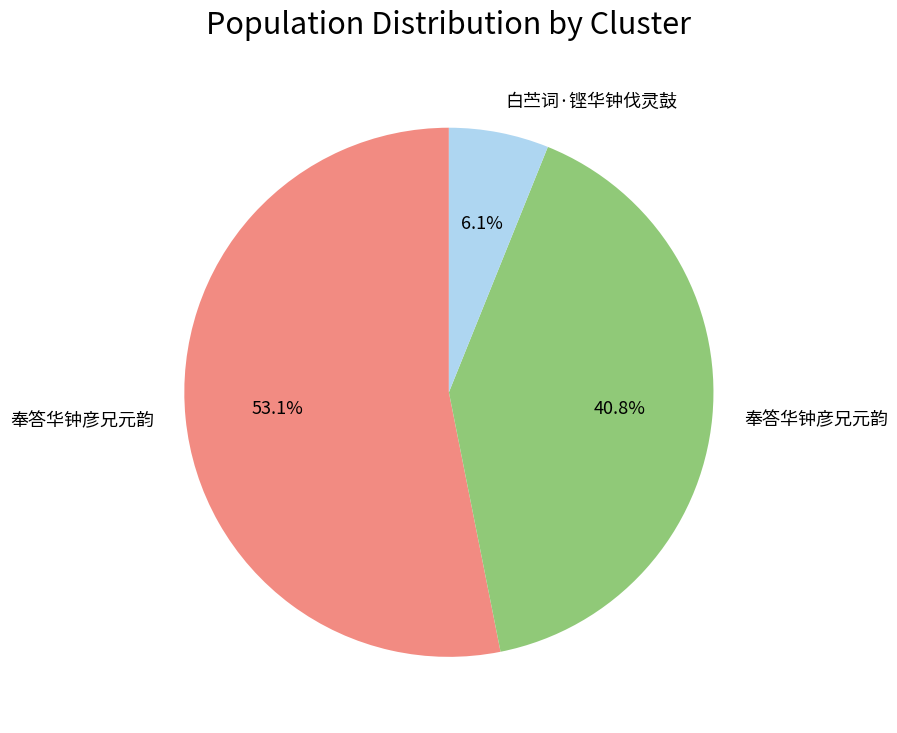

How many slices are in this pie chart?

3